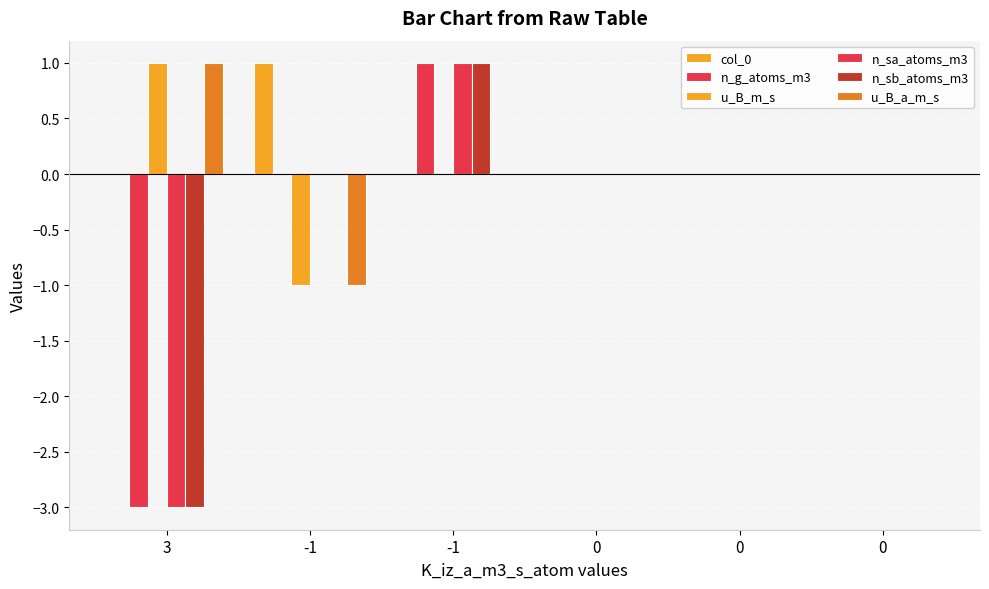

At which label is col_0 closest to 0?

3